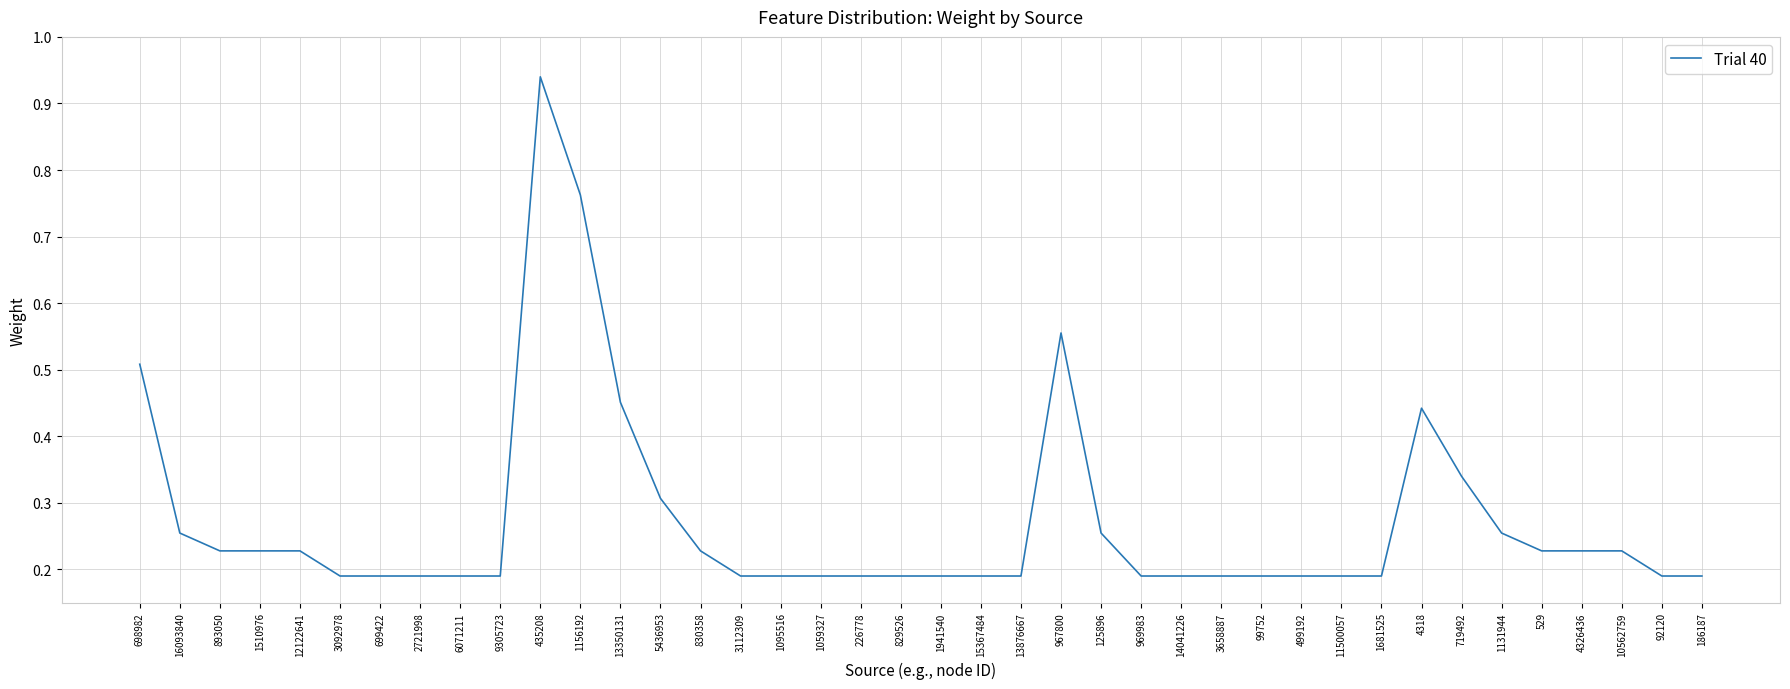

True or false: there are more than 0 points higher than both neighbors.

True